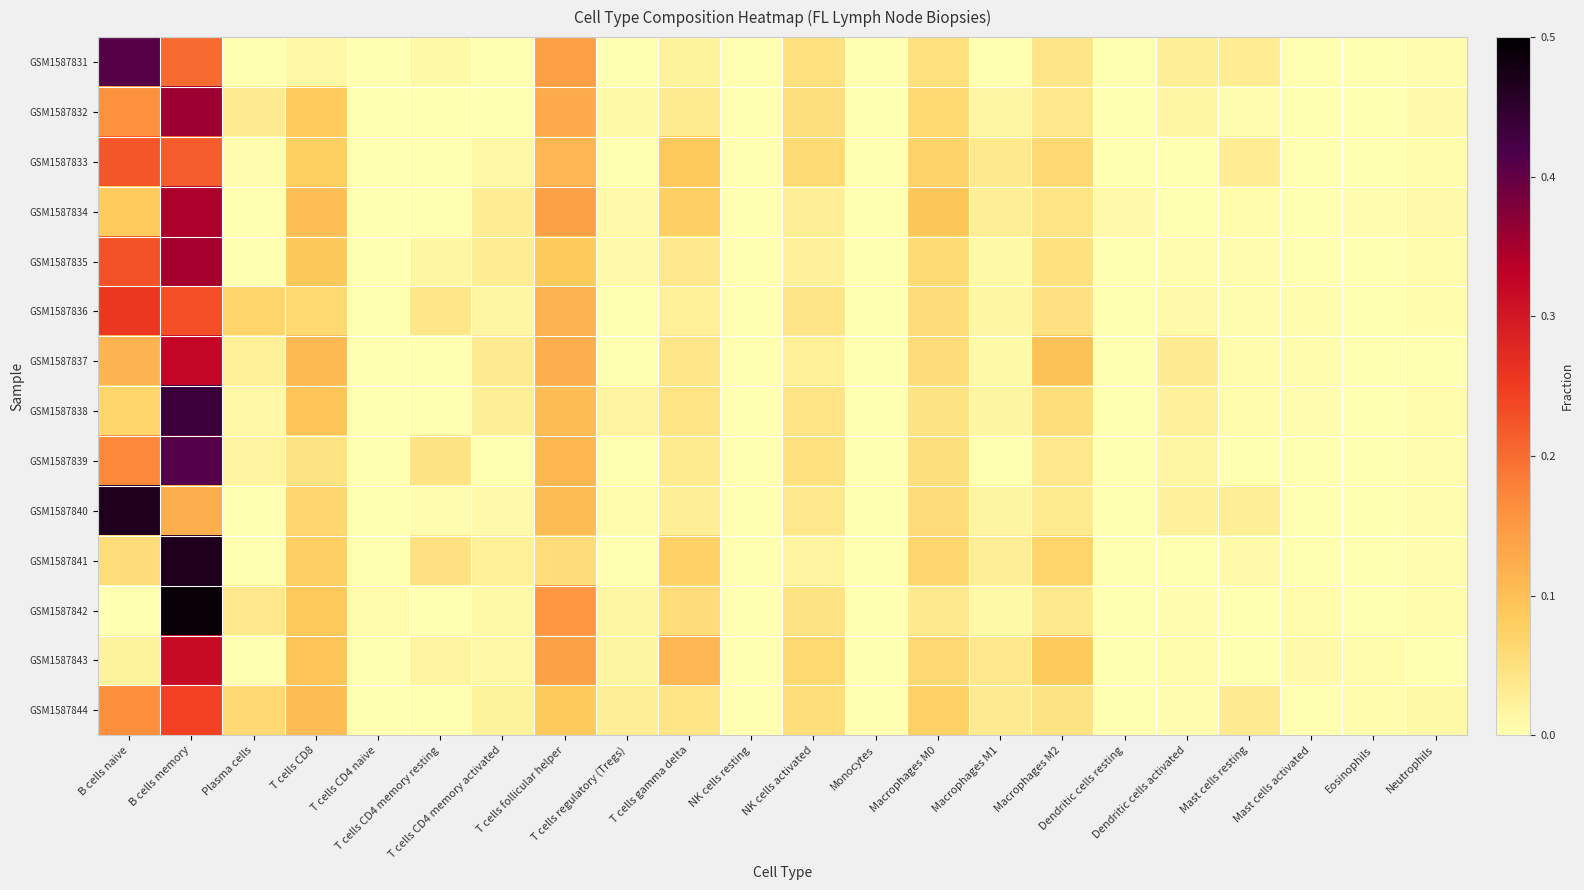

At how many categories does at least one series exceed 0?

20